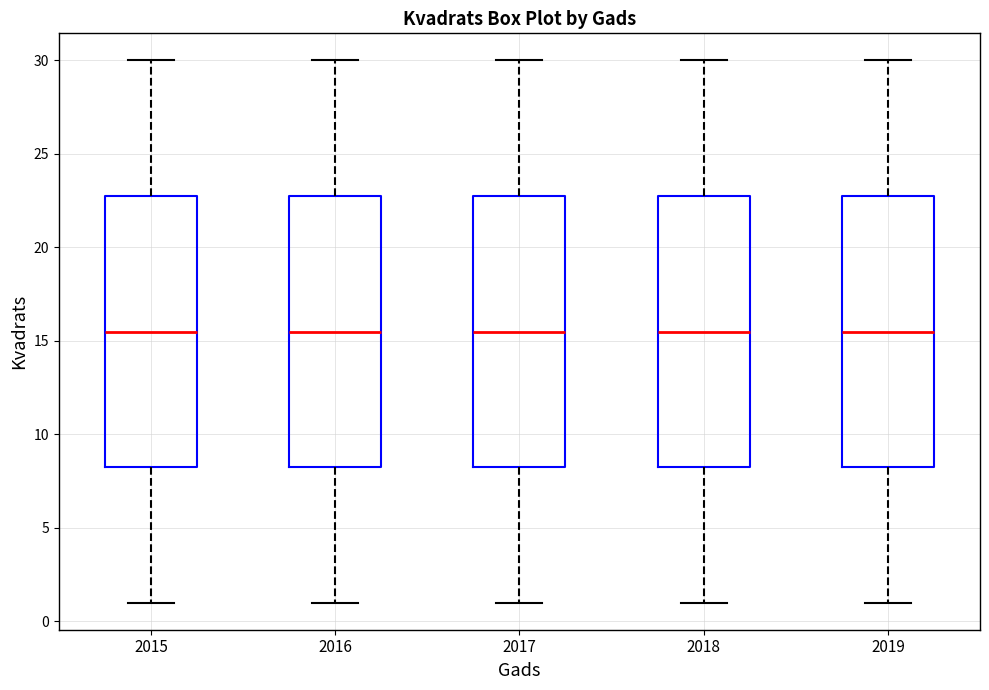

Reading left to right, read every box against the y-axis: the position of its median line, the range the box covers, and the ends of its whiskers. The values are not printed on the chart, so give them approximately, as read against the axis.

2015: median 15.5, box 8.5 to 23.0, whiskers 1.0 to 30.0
2016: median 15.5, box 8.5 to 23.0, whiskers 1.0 to 30.0
2017: median 15.5, box 8.5 to 23.0, whiskers 1.0 to 30.0
2018: median 15.5, box 8.5 to 23.0, whiskers 1.0 to 30.0
2019: median 15.5, box 8.5 to 23.0, whiskers 1.0 to 30.0